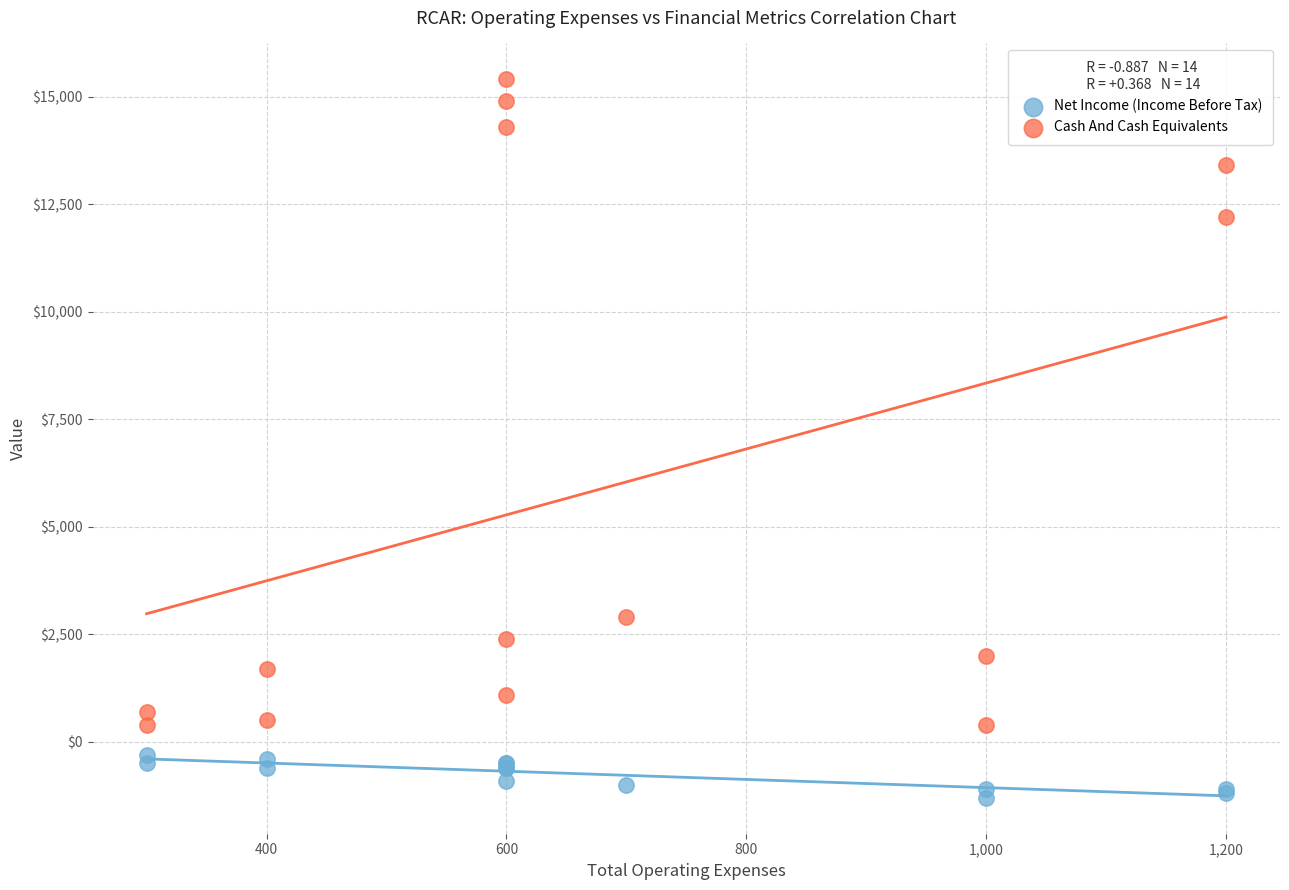

In the Cash And Cash Equivalents series, what Y value is closest to 7900?

12200